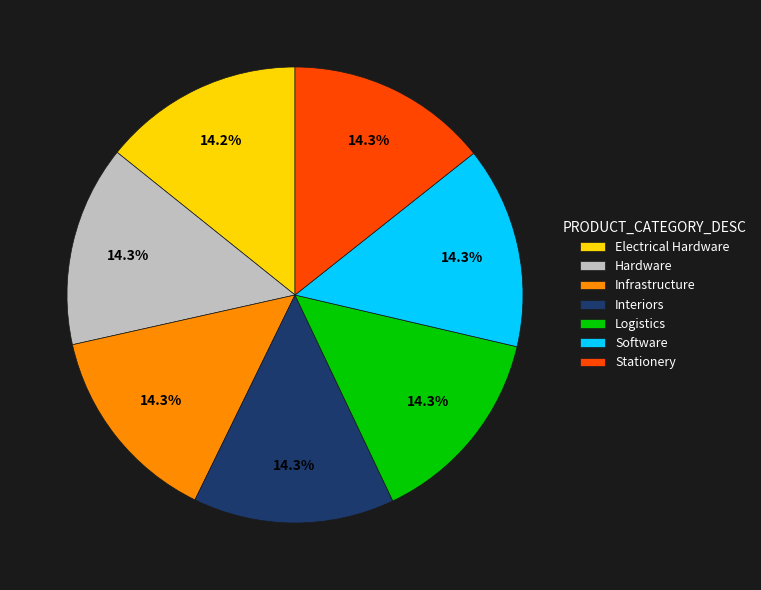

How many segments does this pie chart have?

7